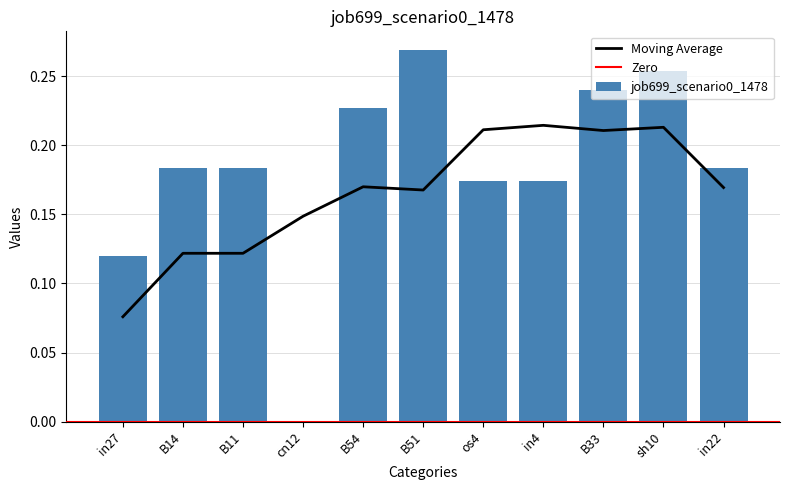

What is the maximum value shown in the chart?

0.3